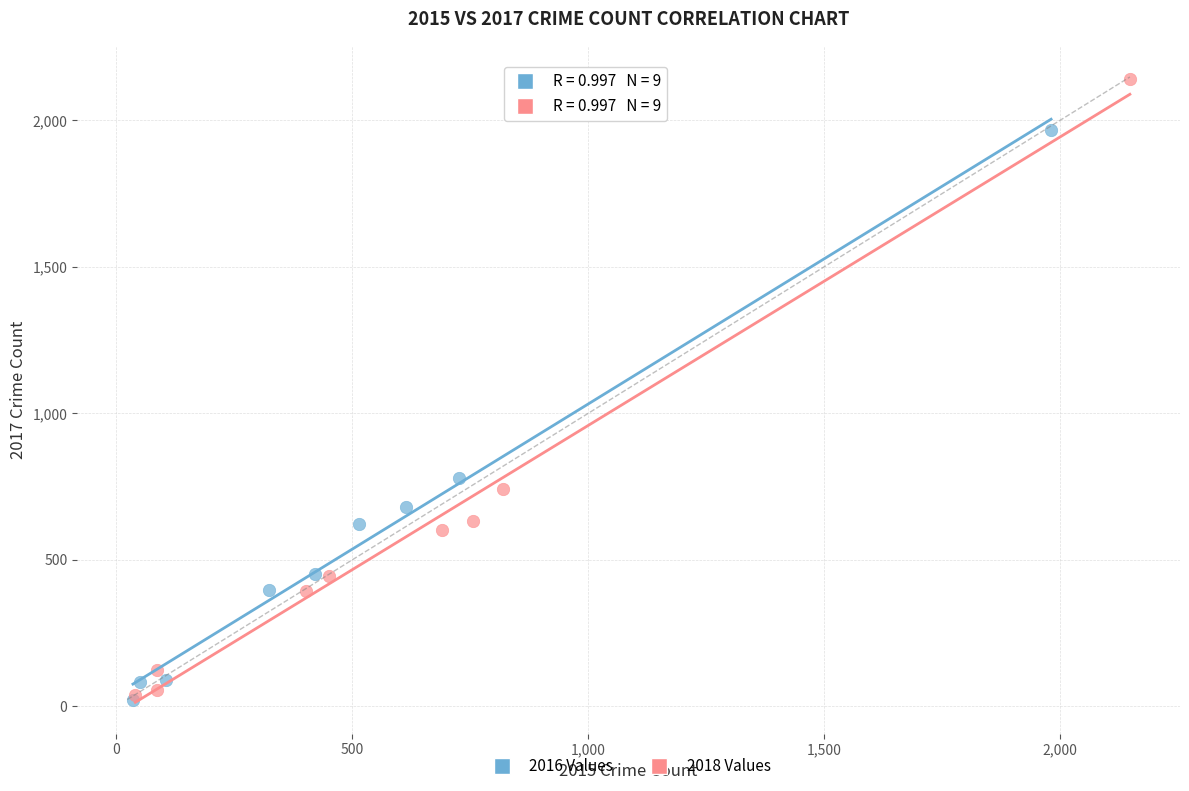

What are all the series names shown in the legend?

2016 Values, 2018 Values